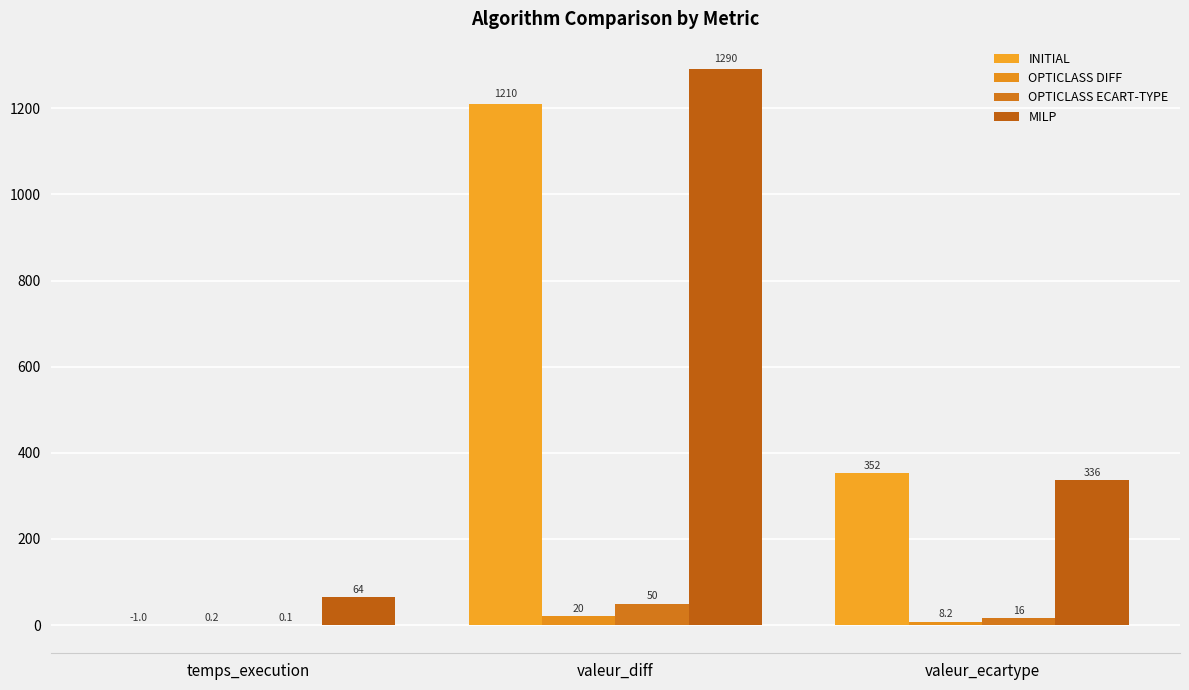

Are the bars grouped side by side (vs. stacked)?

Yes